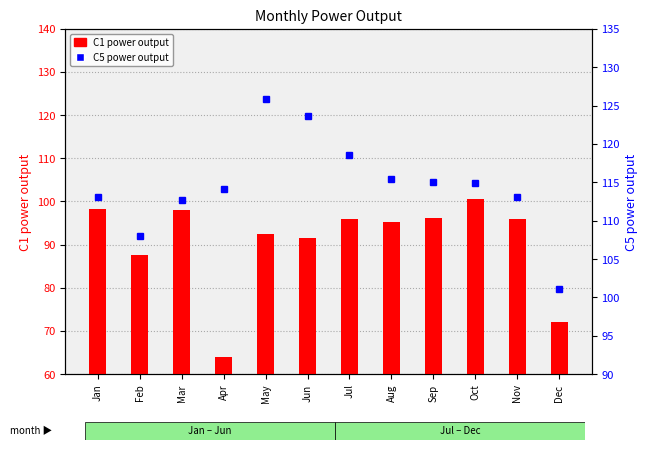

The C1 power output series shows 63.7 at Jan. True or false?

False